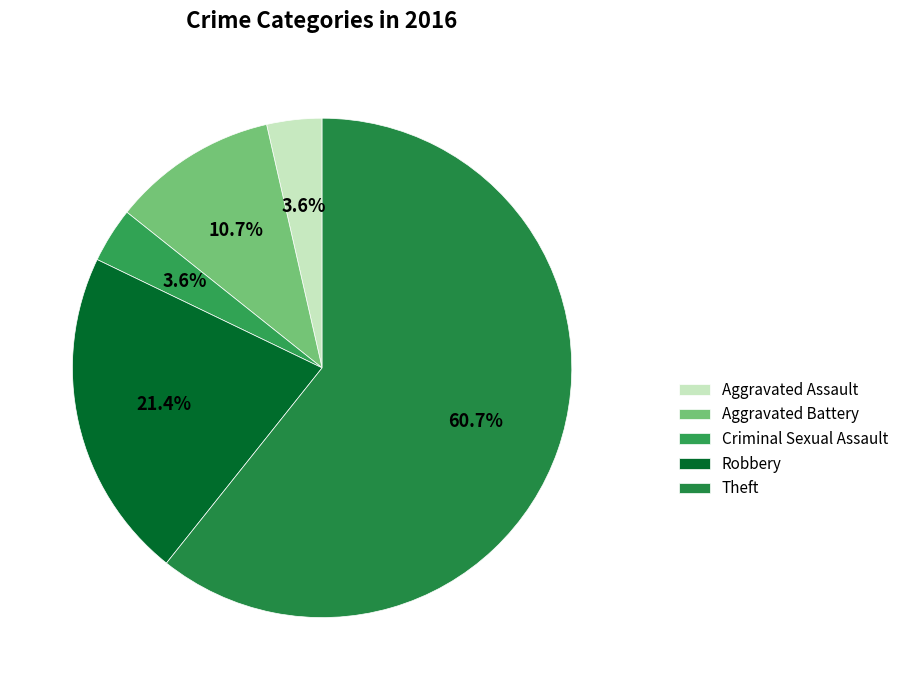

Does Theft account for over 50% of the chart?

Yes